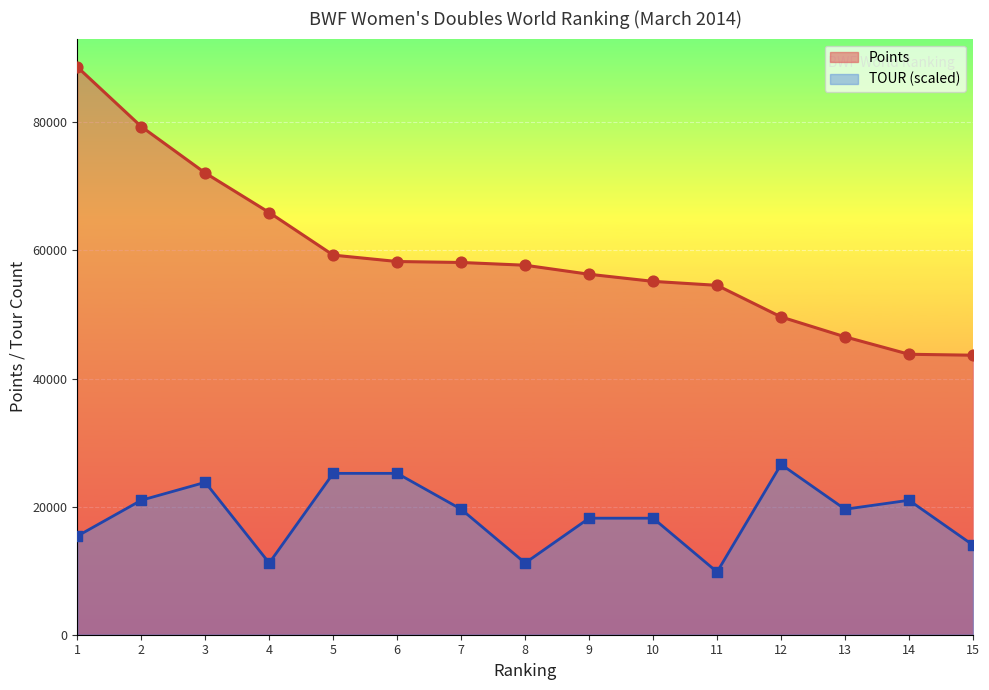

Is the value of TOUR at 1 greater than the value of Points at 7?

No